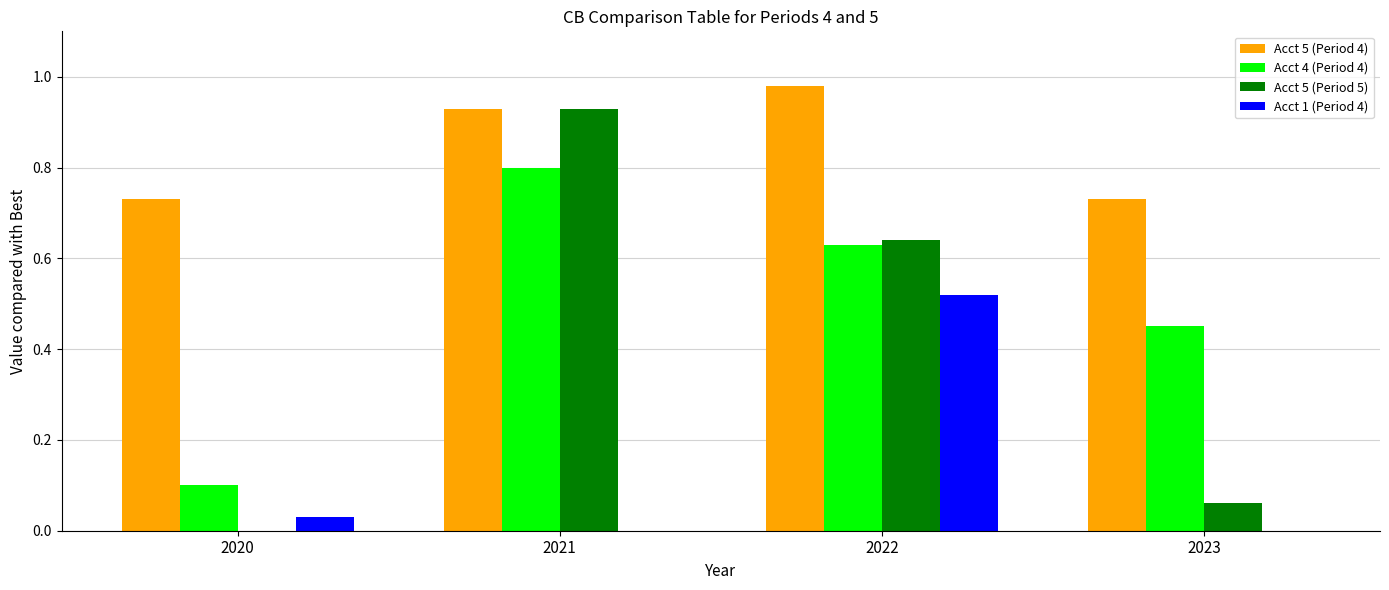

Between 2021 and 2023, which series saw the biggest shift?

Acct 5 (Period 5)